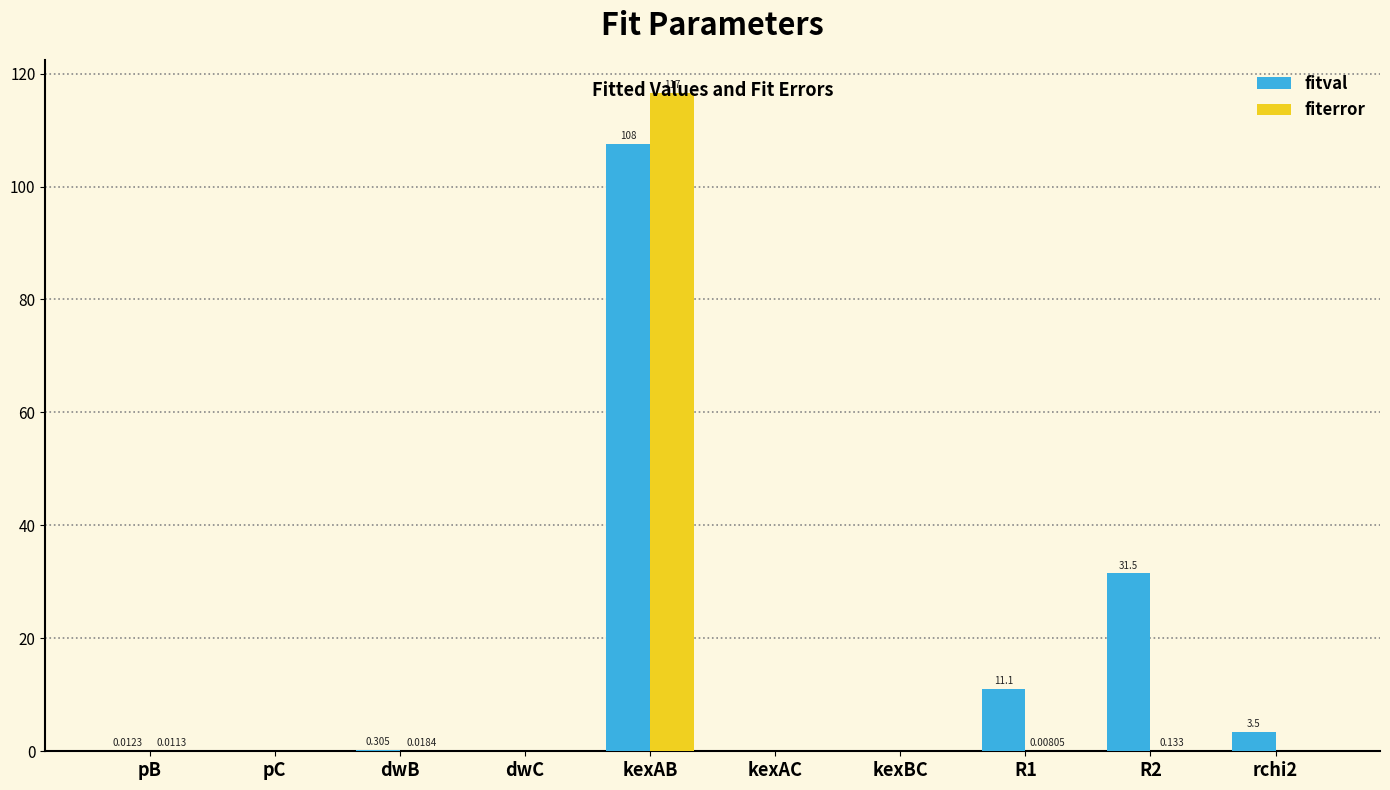

Between pB and dwC, which series saw the biggest shift?

fitval